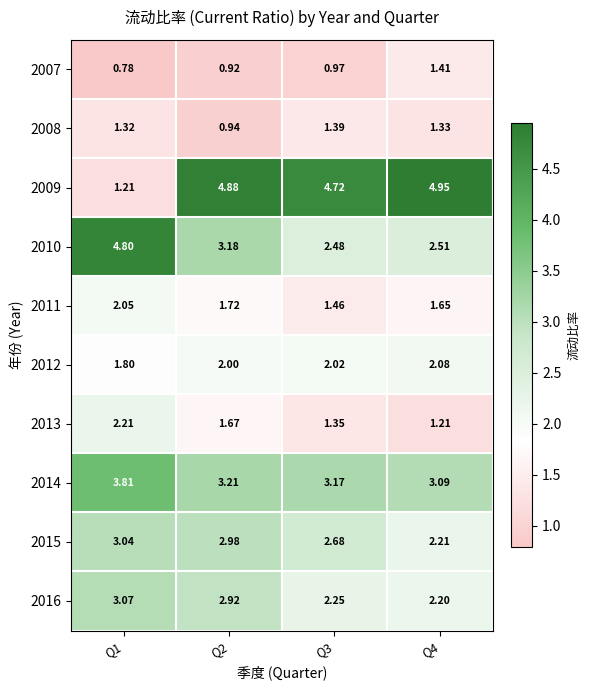

Is the value of 2016 at Q3 greater than the value of 2015 at Q2?

No